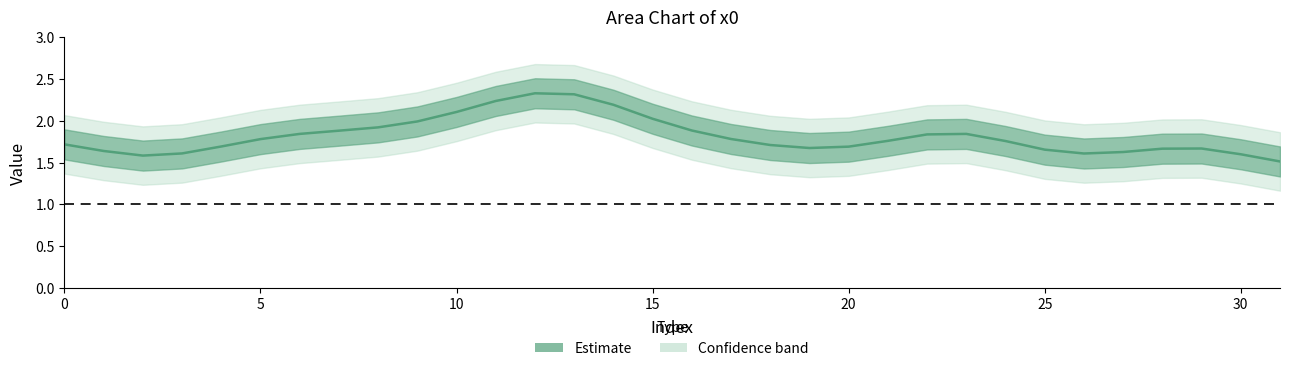

The chart shows a value of 2.3 at 13. True or false?

True